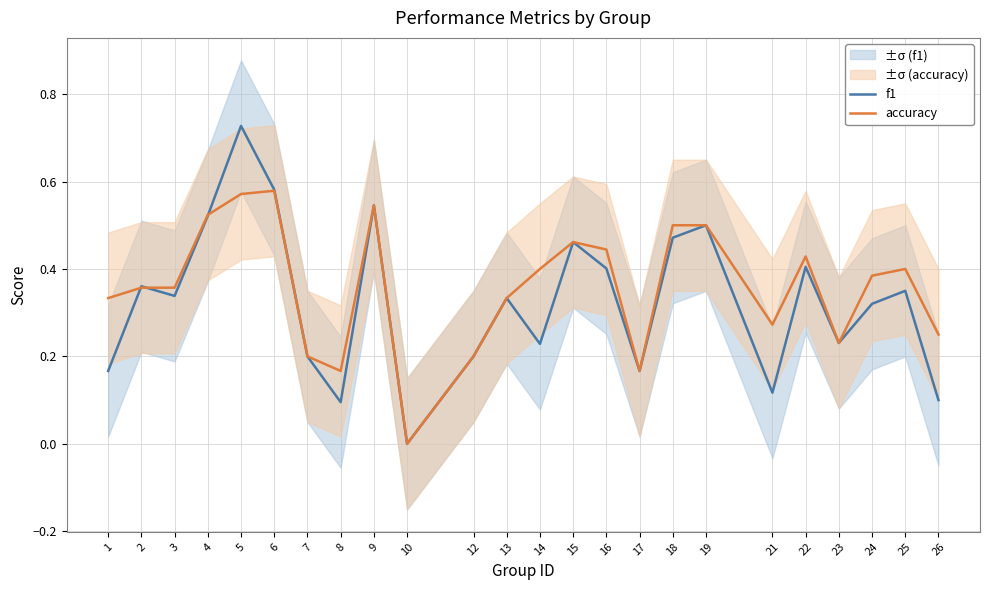

What is the difference between the maximum and minimum values in the f1 series?

0.7